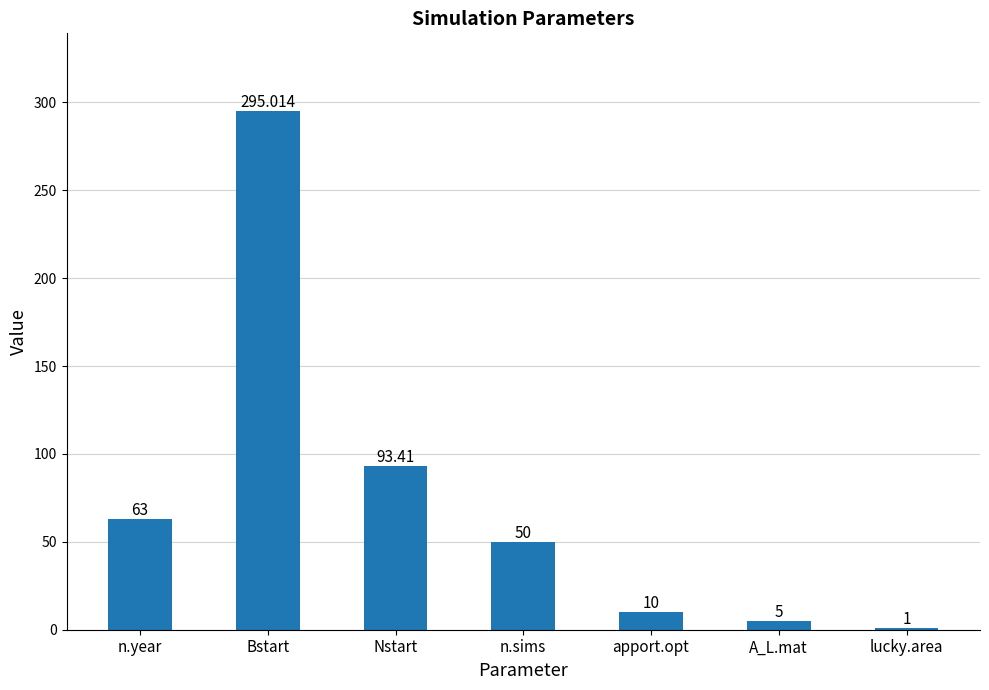

What is the sum of all values?

517.4